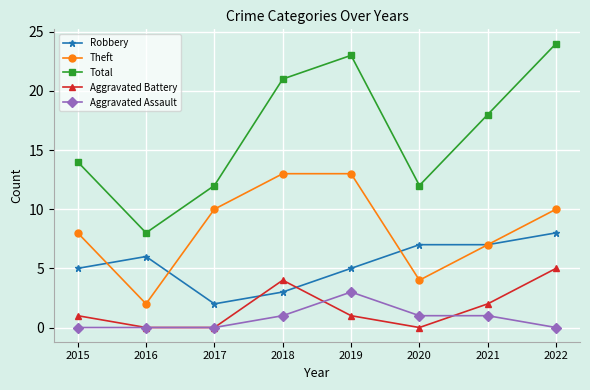

The Aggravated Assault series shows 3 at 2019. True or false?

True